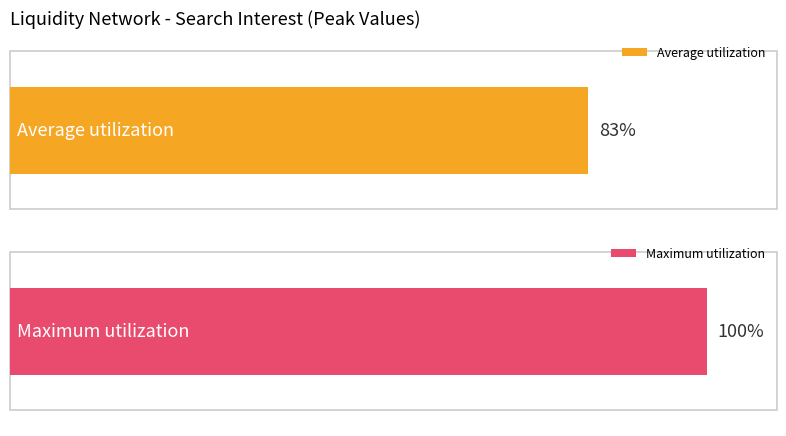

What is the greatest value displayed?

100